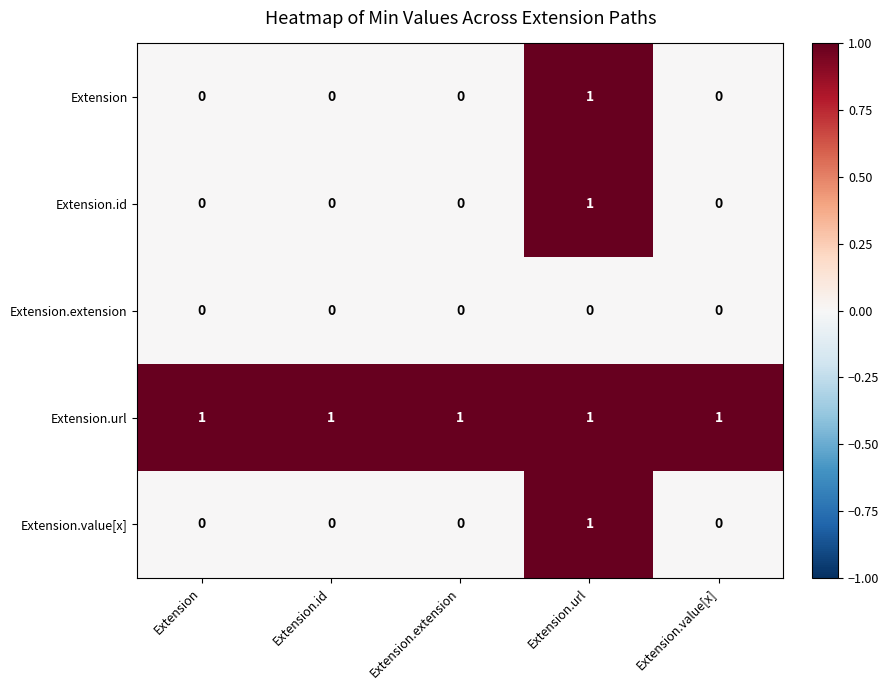

Is it true that Extension.value[x] equals 1 at Extension.url?

True